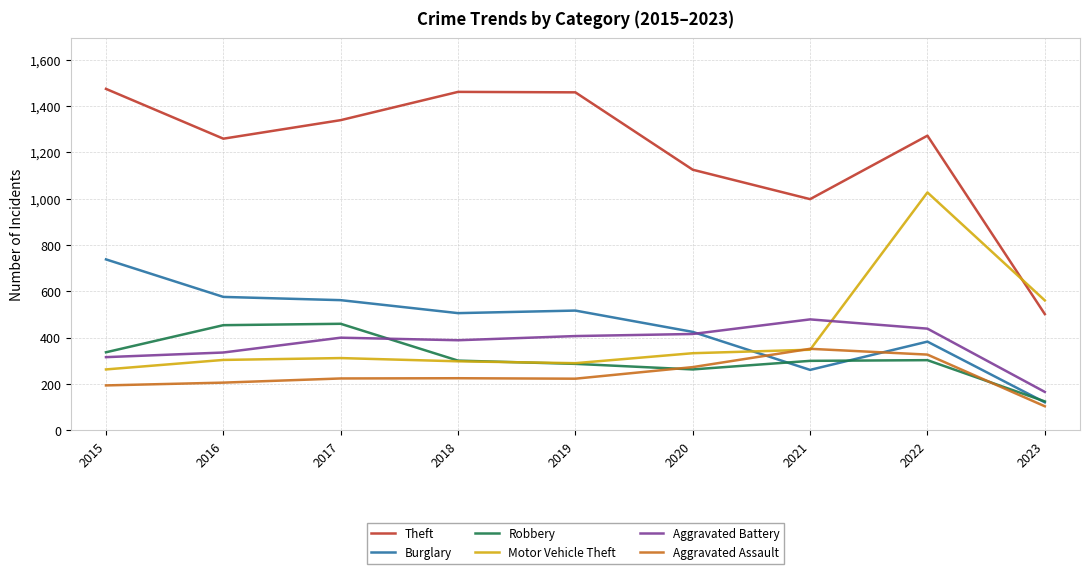

Is the value of Theft at 2022 greater than the value of Motor Vehicle Theft at 2020?

Yes